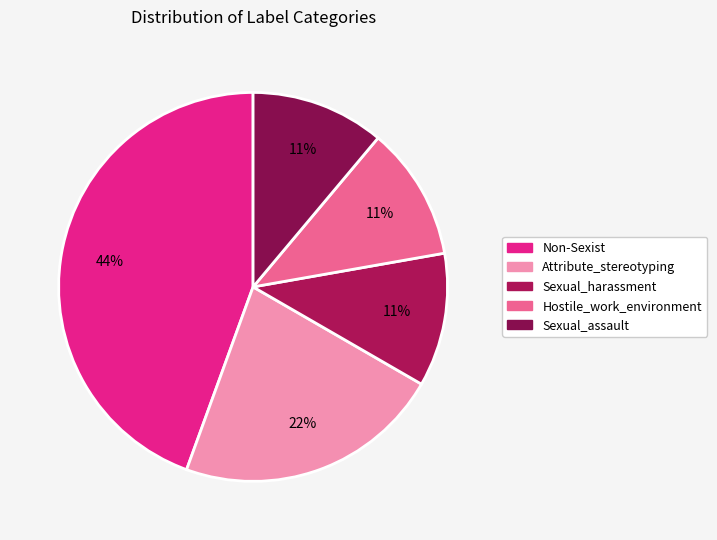

Combined, do Sexual_harassment and Non-Sexist account for over 50%?

Yes